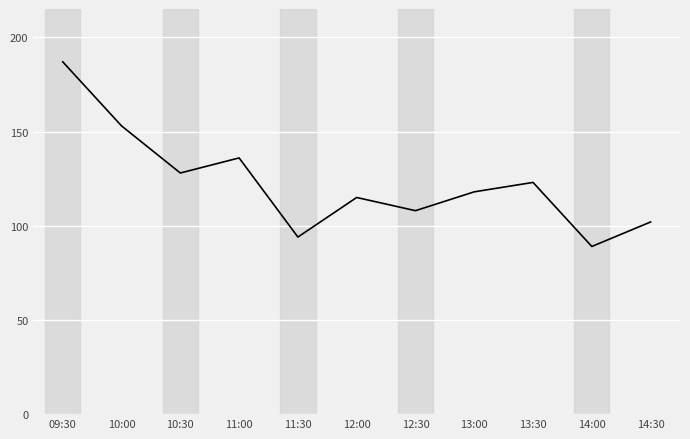

How many lines are shown in the chart?

1